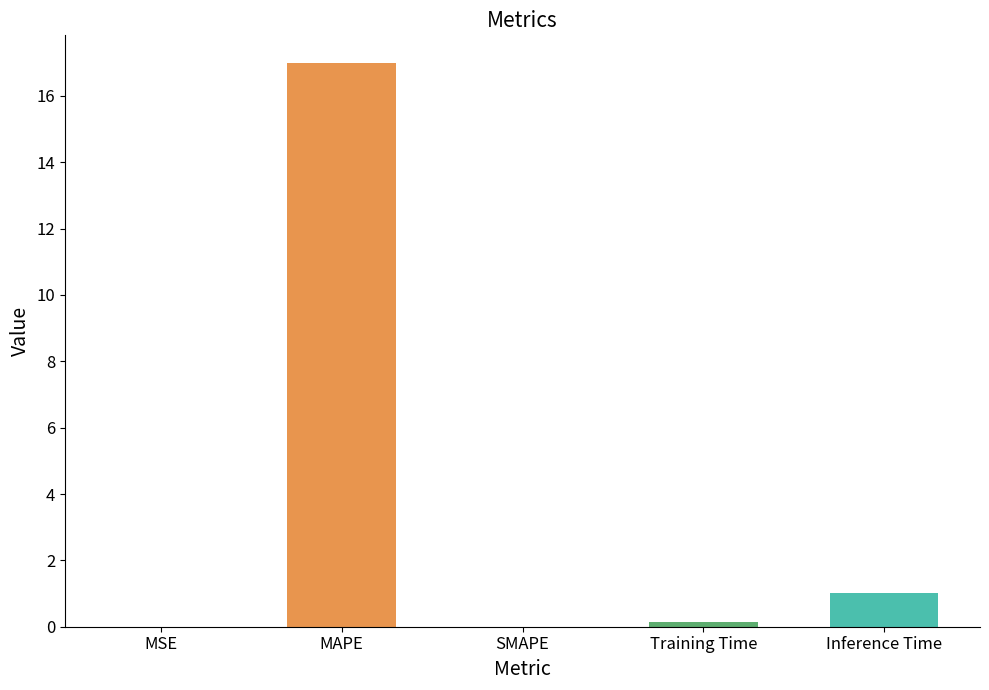

How many series are shown in this chart?

1